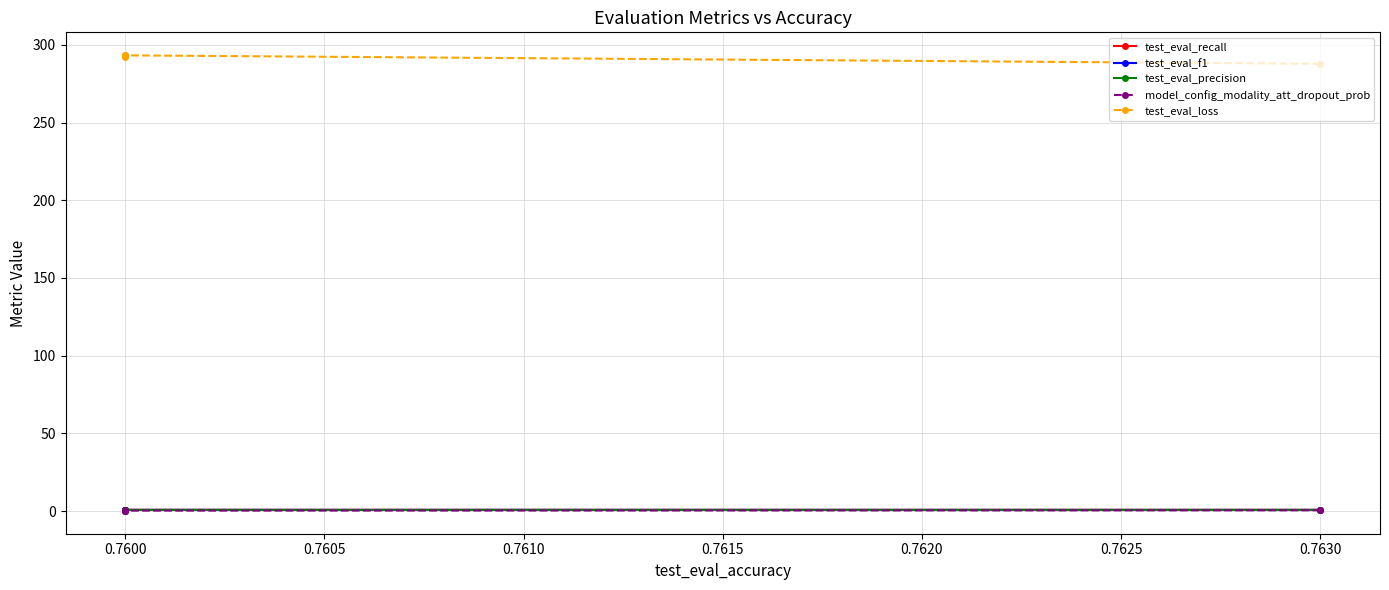

Reading left to right, list all the values displayed in this chart.

test_eval_recall: 0.8	0.8	0.8	0.8	0.8
test_eval_f1: 0.8	0.8	0.8	0.8	0.8
test_eval_precision: 0.7	0.7	0.7	0.7	0.7
model_config_modality_att_dropout_prob: 0.5	0.3	0.2	0.1	0.4
test_eval_loss: 287.8	293.2	292.7	292.3	293.4